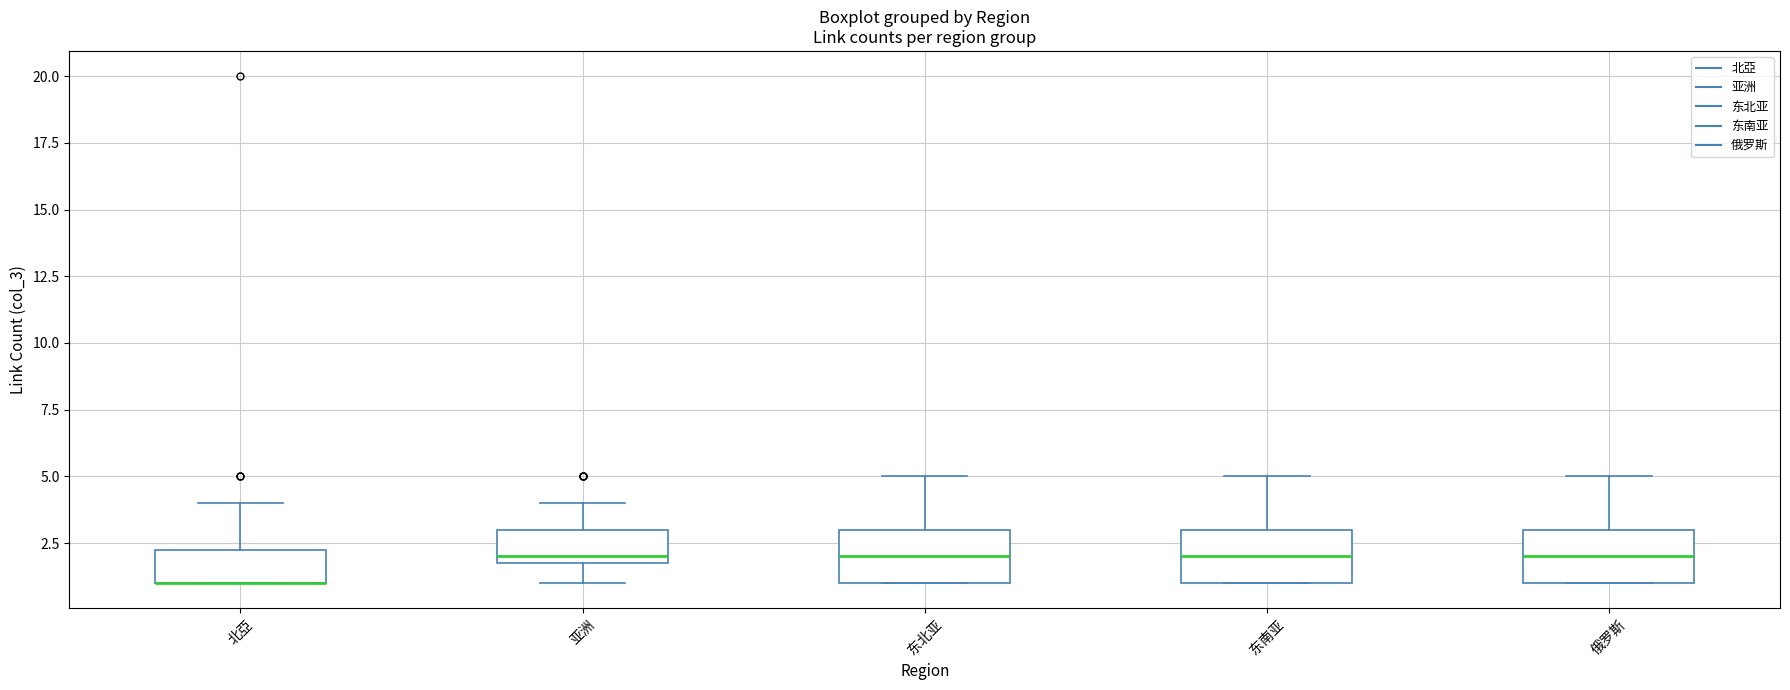

Reading left to right, read every box against the y-axis: the position of its median line, the range the box covers, and the ends of its whiskers. The values are not printed on the chart, so give them approximately, as read against the axis.

北亞: median 1.0 (drawn on the box's lower edge), box 1.0 to 2.5, whiskers 1.0 to 4.0
亚洲: median 2.0 (just above the box's lower edge), box 2.0 to 3.0, whiskers 1.0 to 4.0
东北亚: median 2.0, box 1.0 to 3.0, whiskers 1.0 to 5.0
东南亚: median 2.0, box 1.0 to 3.0, whiskers 1.0 to 5.0
俄罗斯: median 2.0, box 1.0 to 3.0, whiskers 1.0 to 5.0